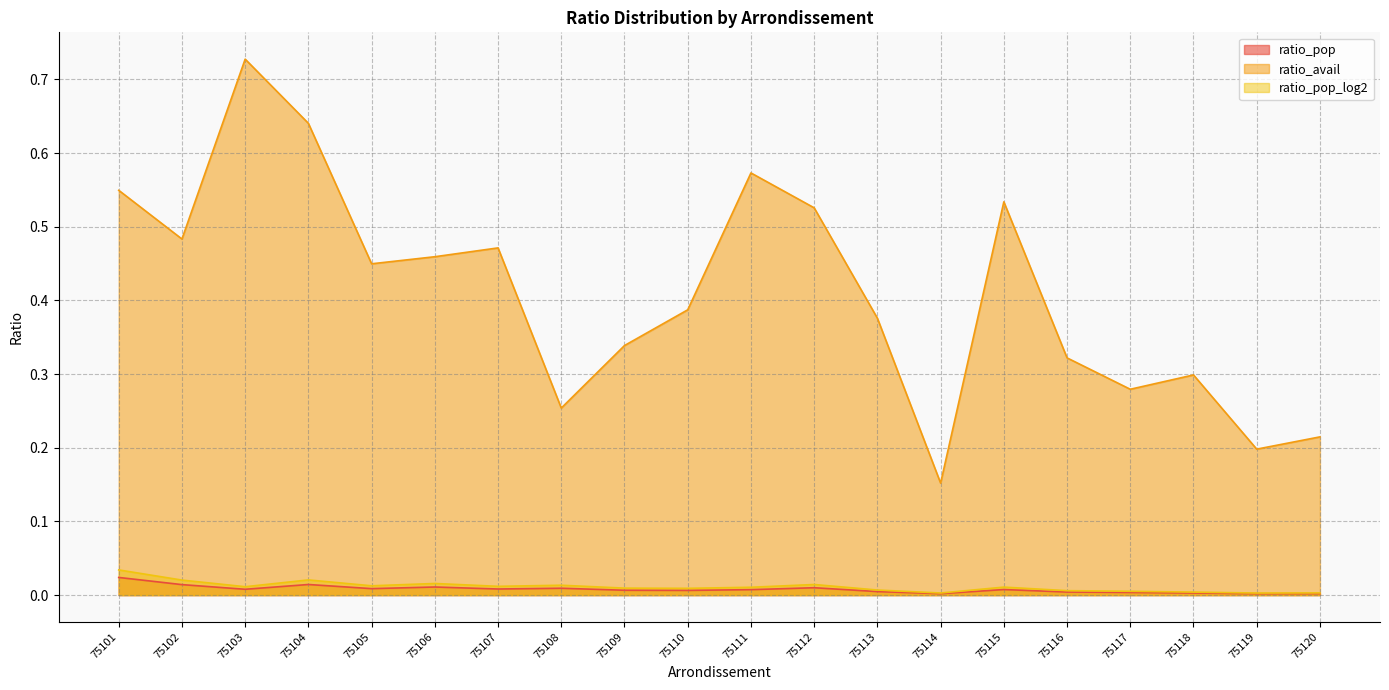

Is it true that ratio_pop_log2 equals 0.0 at 75101?

True